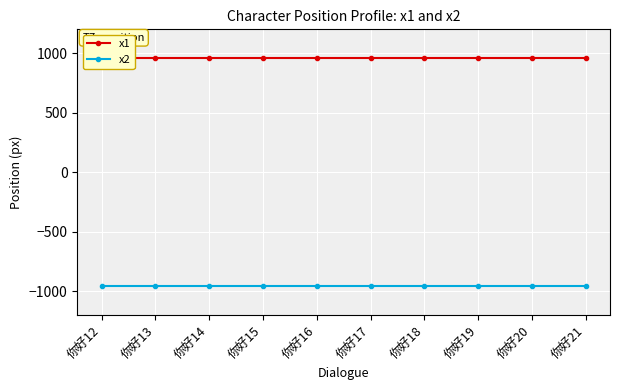

True or false: x1 has more than 1 points higher than both neighbors.

False